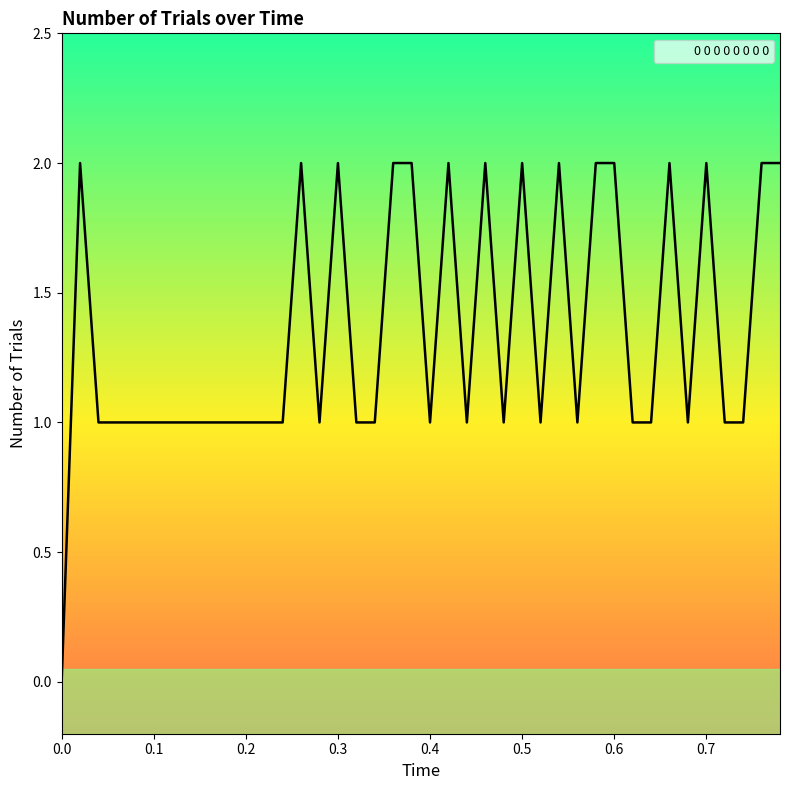

What is the difference between the maximum and minimum values?

2